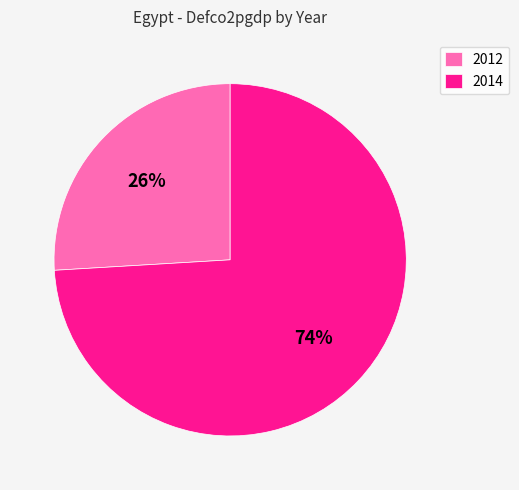

Rank the categories by value from lowest to highest.

2012, 2014